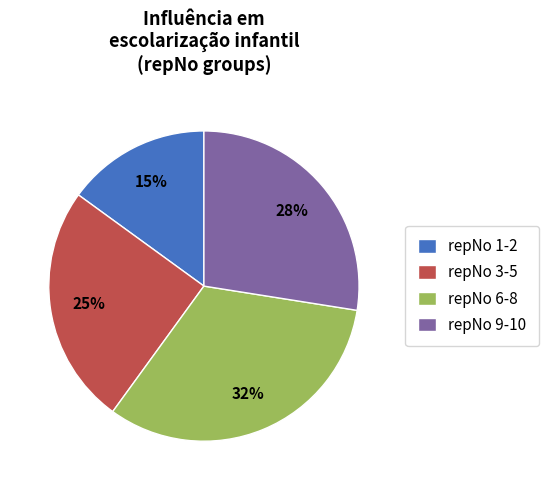

Count the number of slices in the pie.

4